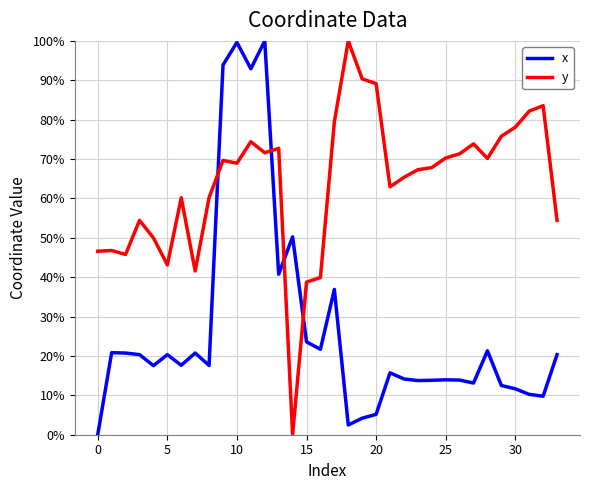

What is the difference between the maximum and minimum values in the y series?

100.0